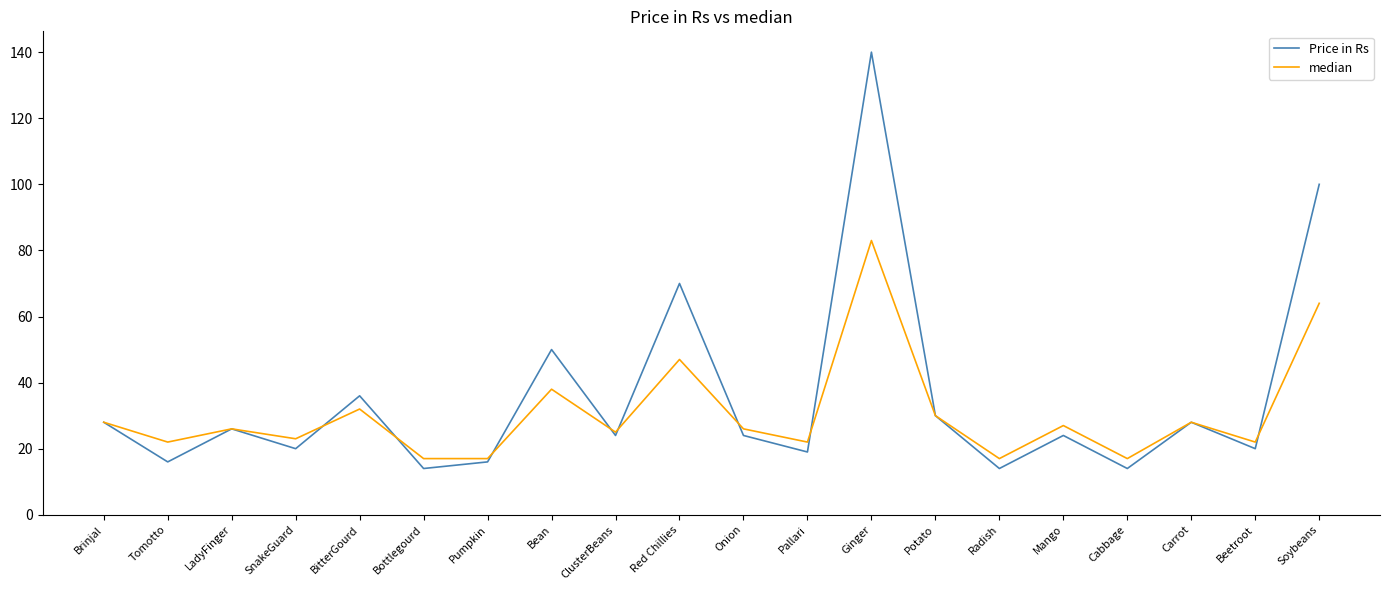

How many lines are shown in the chart?

2